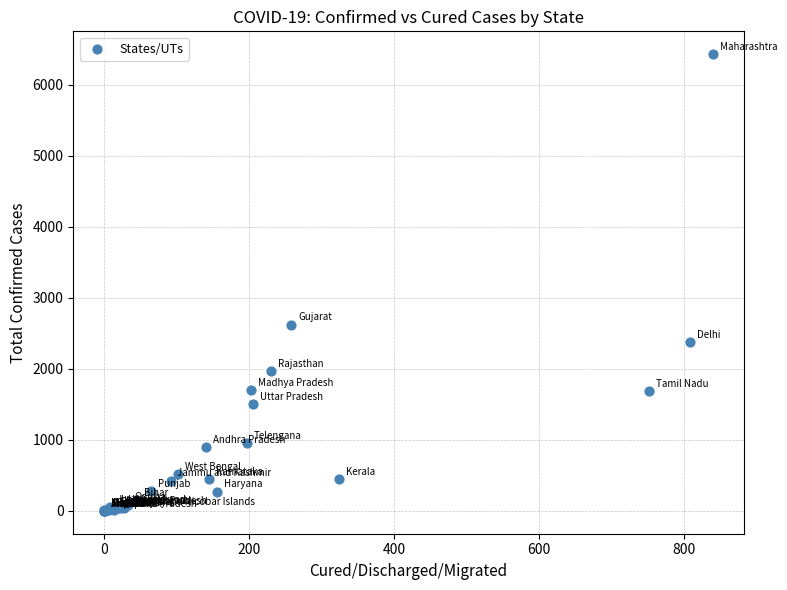

What Y value in the scatter plot is closest to 3215?

2624